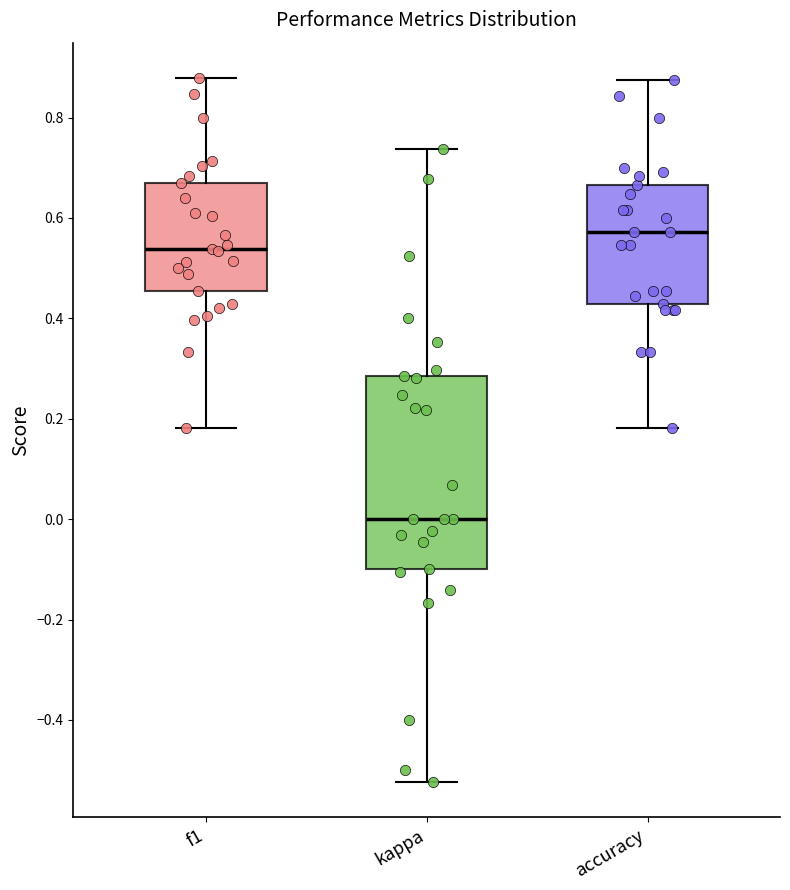

Which box is the tallest, from its lower edge to its upper edge?

kappa